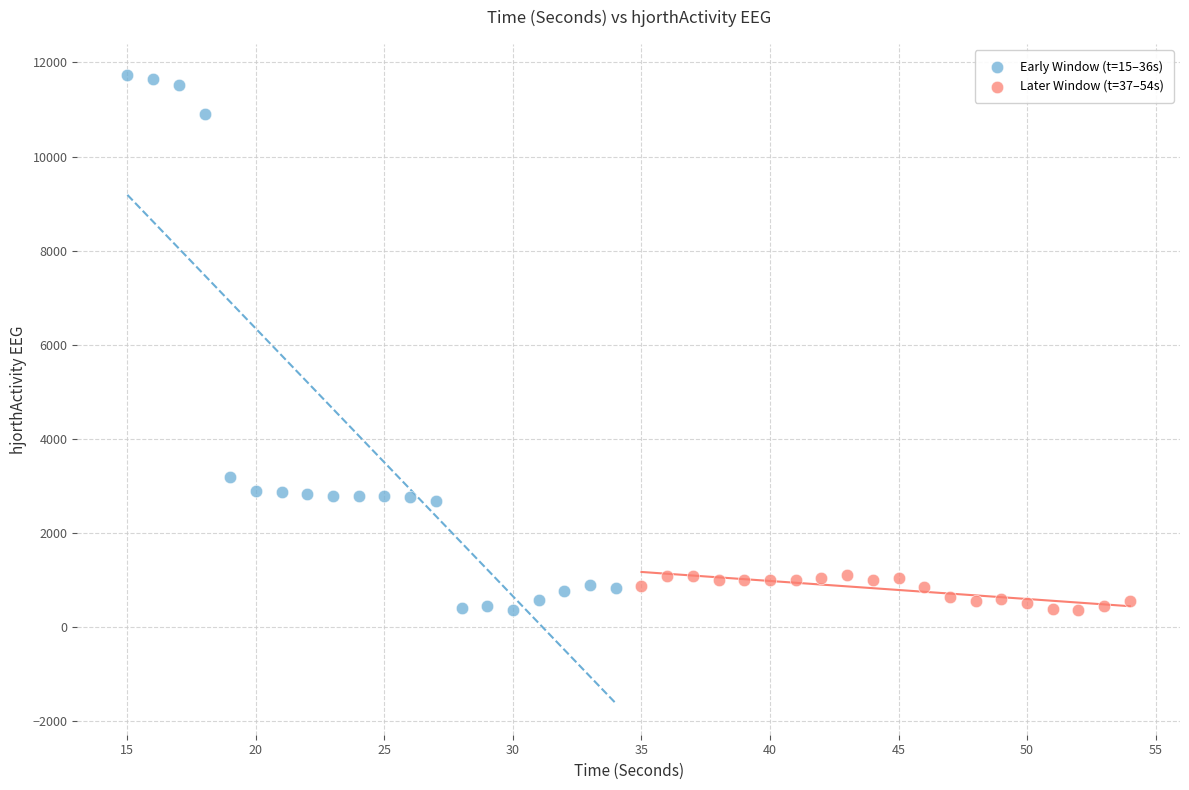

Which series contains the highest Y value?

Early Window (t=15–36s)